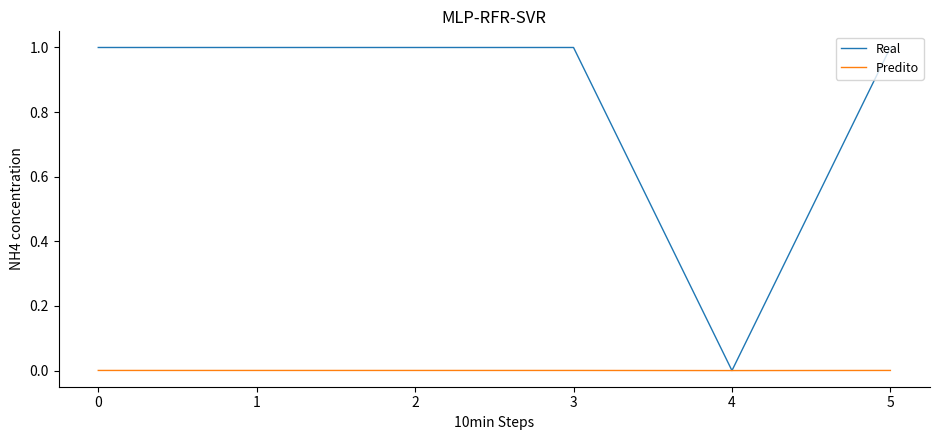

The value of Predito at 1 is 0.0. True or false?

True